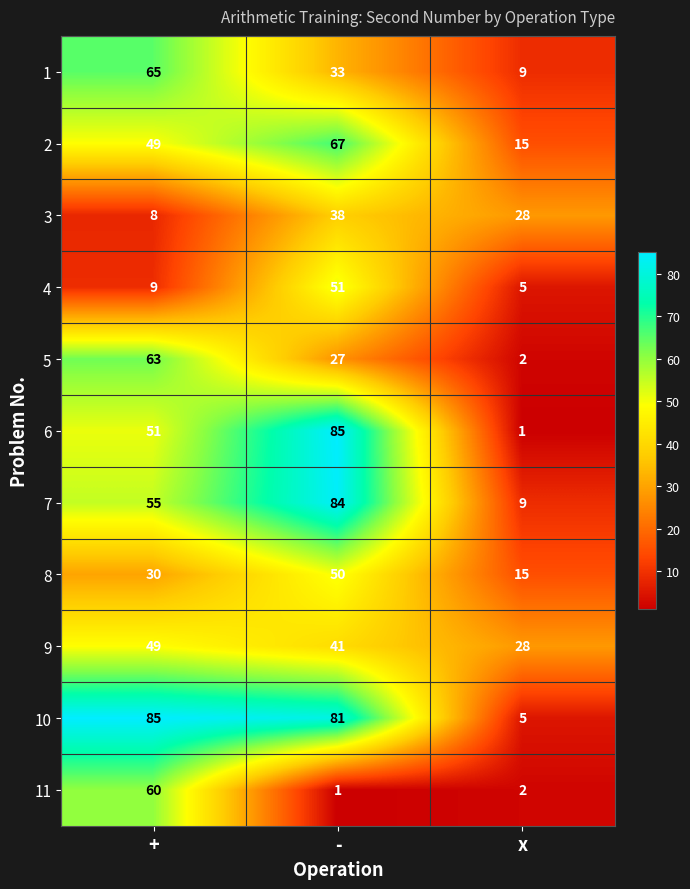

At which category is the sum across all series the highest?

-